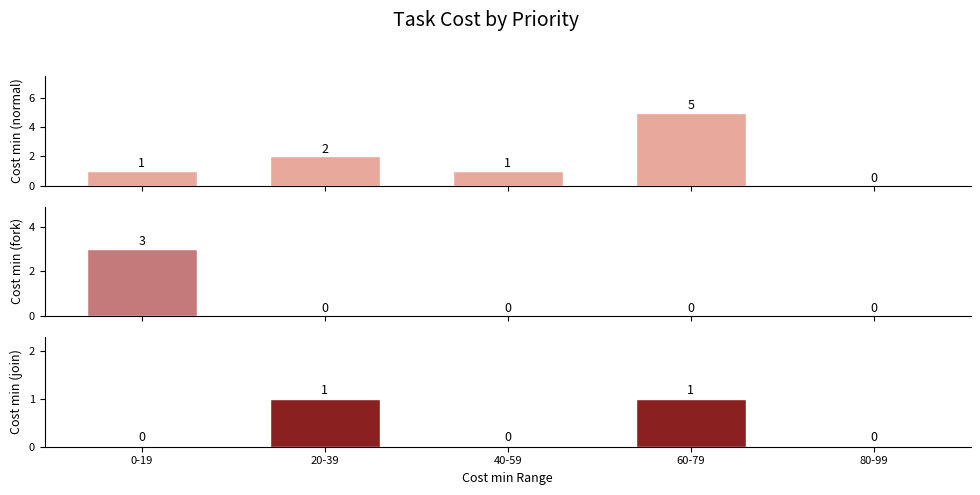

True or false: join has a value of 1 at 20-39.

True